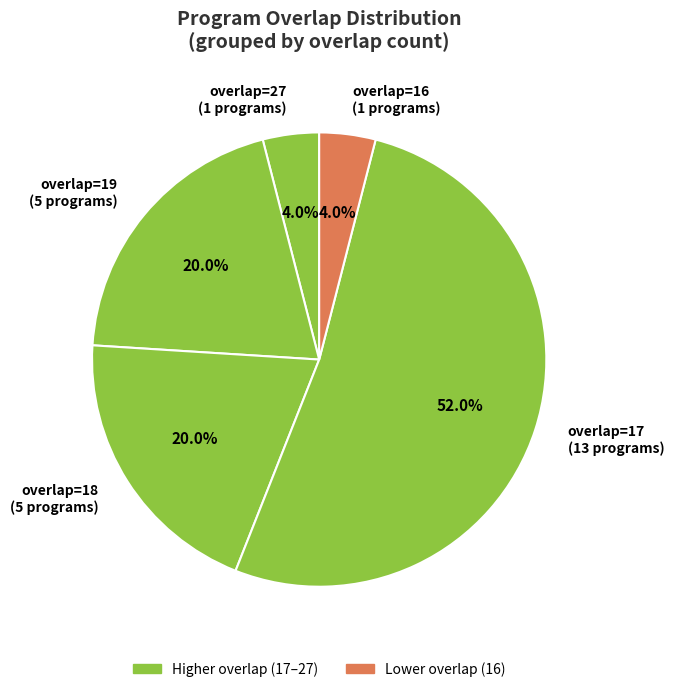

Is there a majority slice in this chart?

Yes